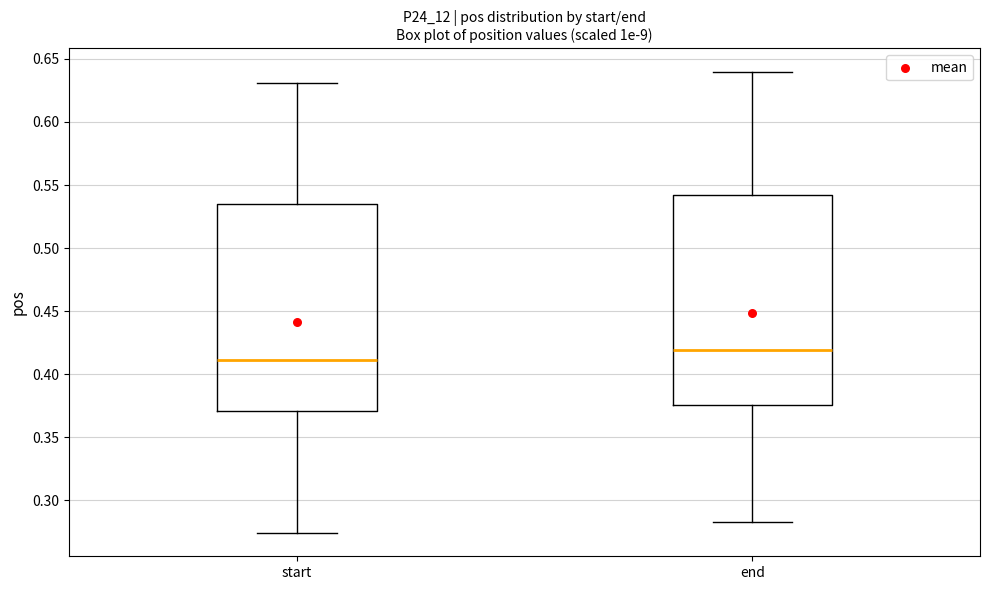

Where does the lower whisker of the box for end end on the y-axis? The values are not printed on the chart, so give them approximately, as read against the axis.

0.285